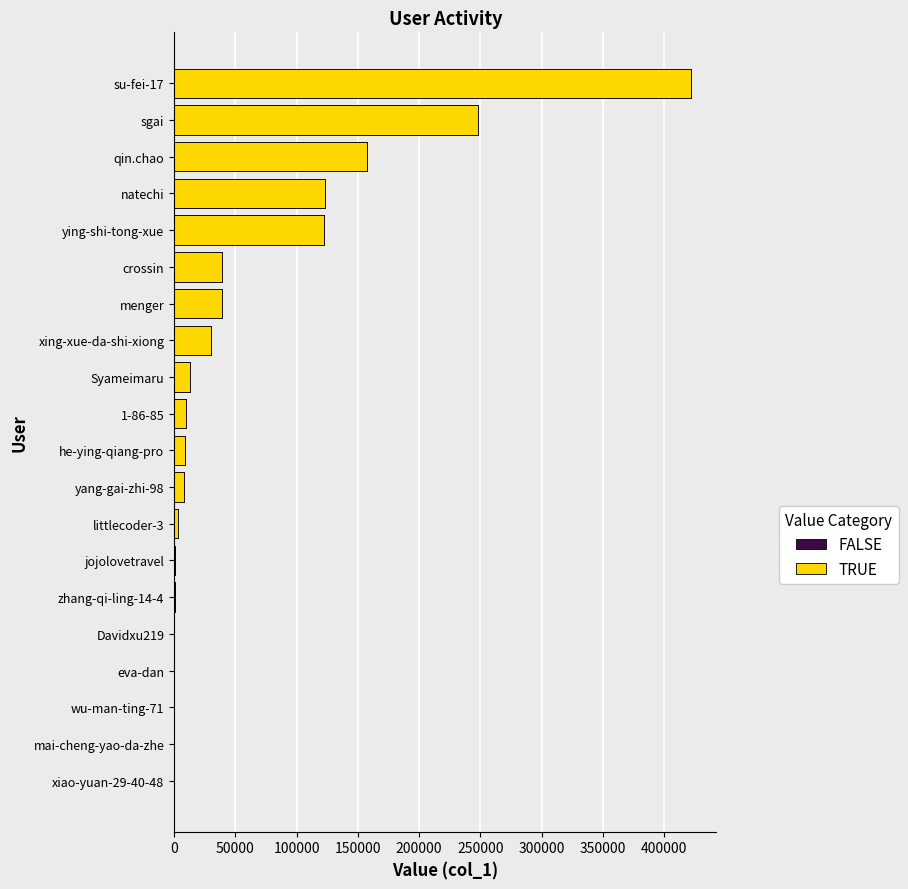

The value at ying-shi-tong-xue is 122572. True or false?

True